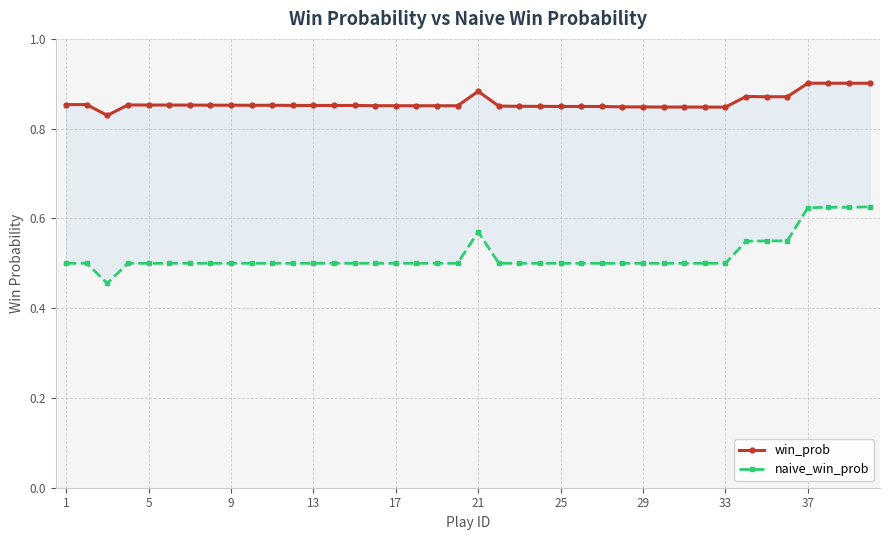

What is the value of the naive_win_prob point at the 36th from the left?

0.5